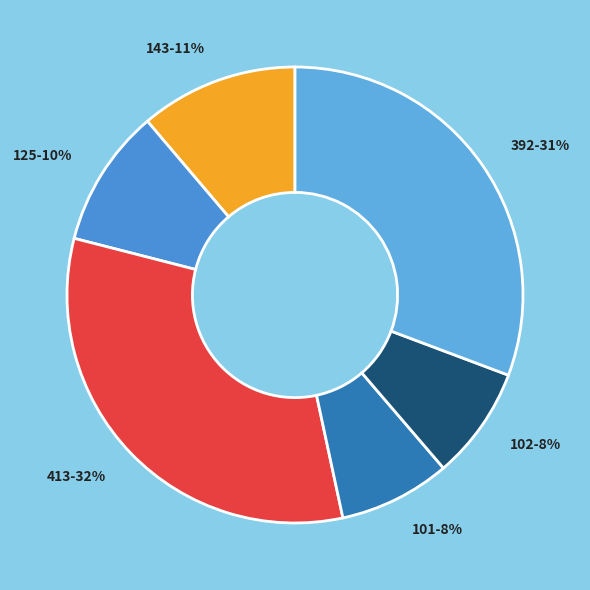

Is it true that 413 is 24% of the pie?

False